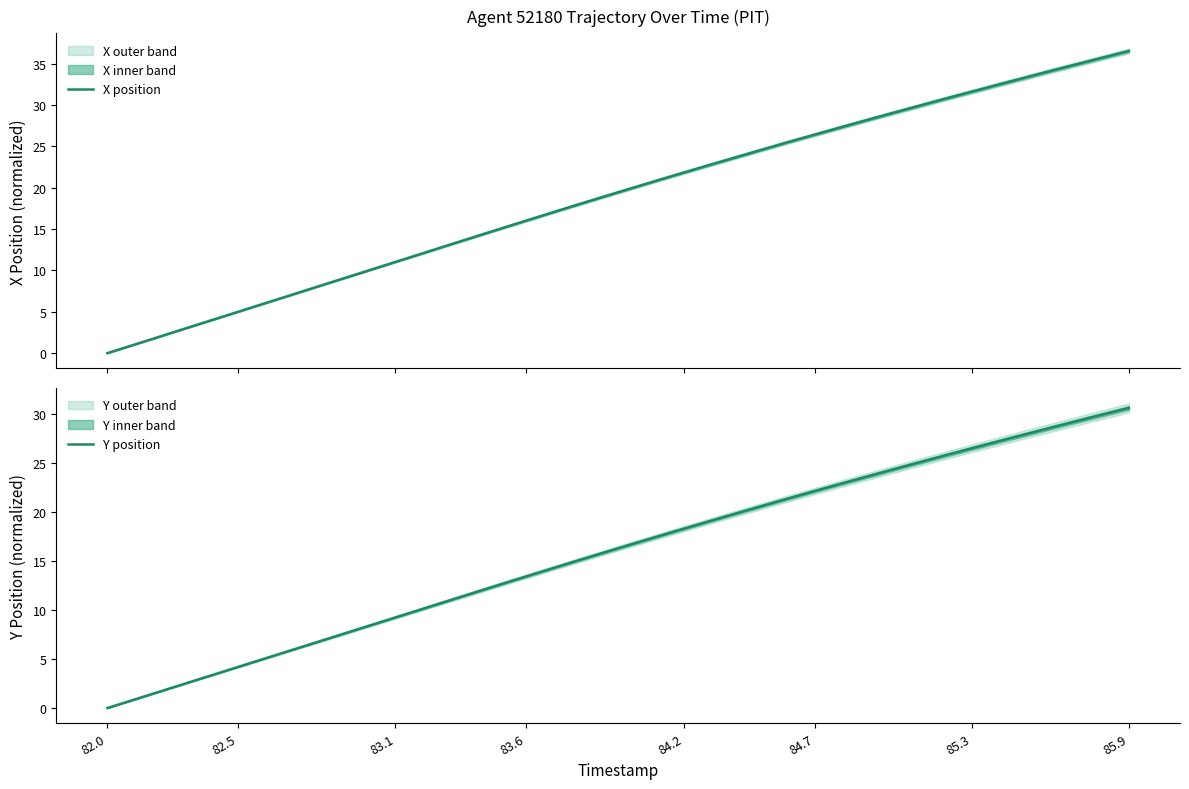

True or false: Y position has a value of 2.0 at 82.5.

False